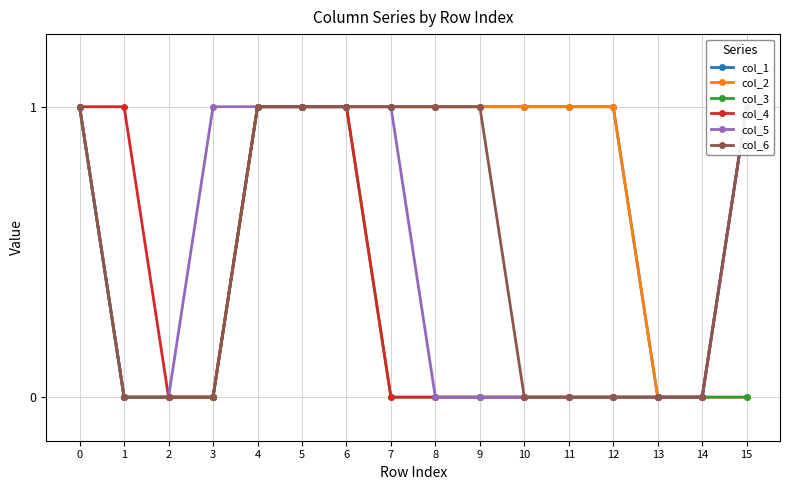

List the series in order of their peak value, lowest first.

col_1, col_2, col_3, col_4, col_5, col_6